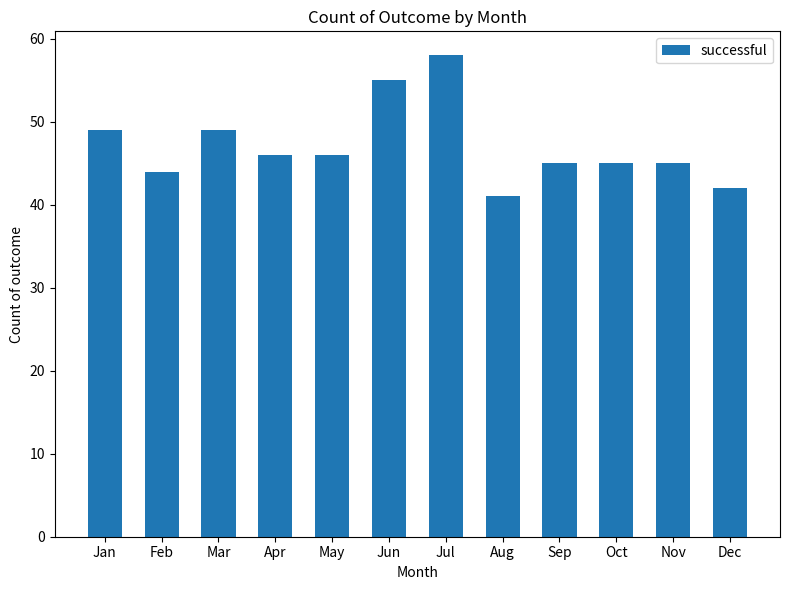

Count the number of data series in this chart.

1